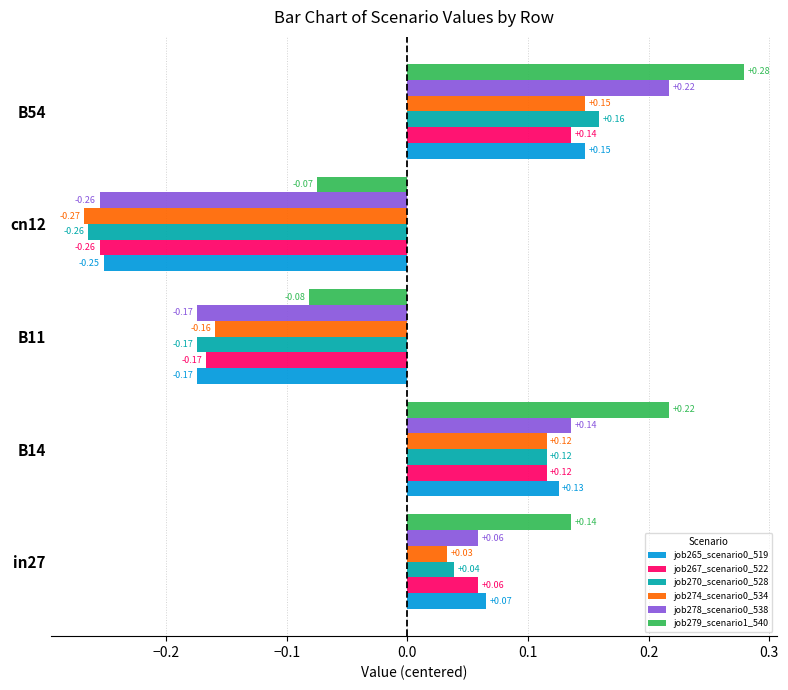

Rank the categories by job270_scenario0_528 value from lowest to highest.

cn12, B11, in27, B14, B54